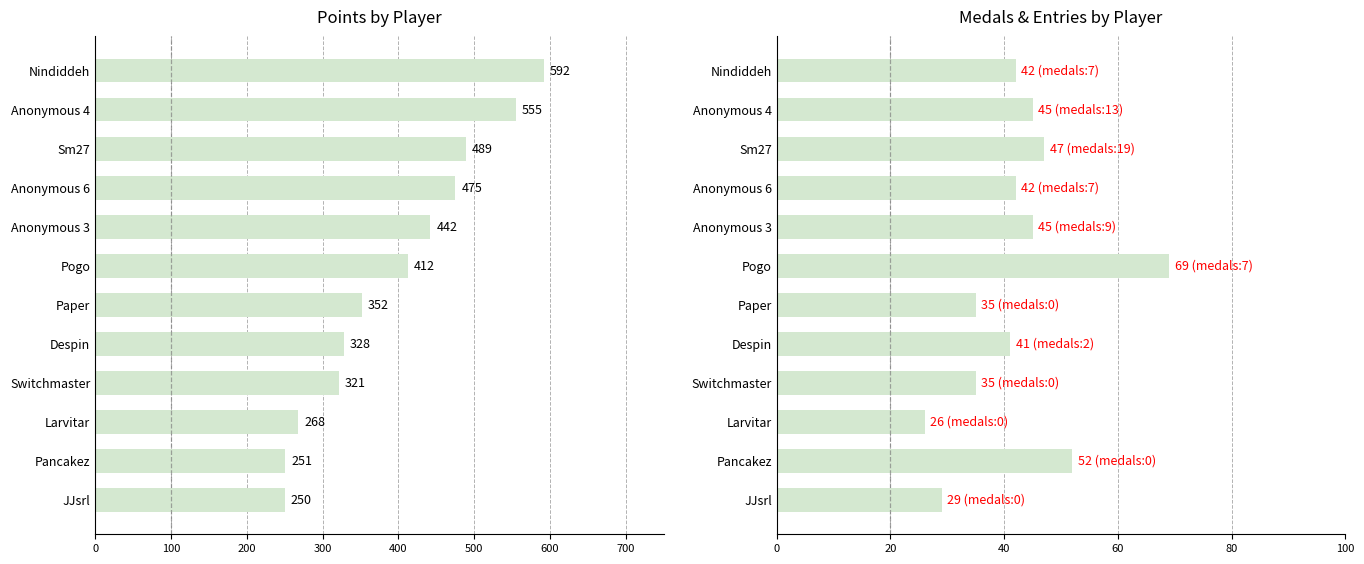

How many bars are there in total?

24